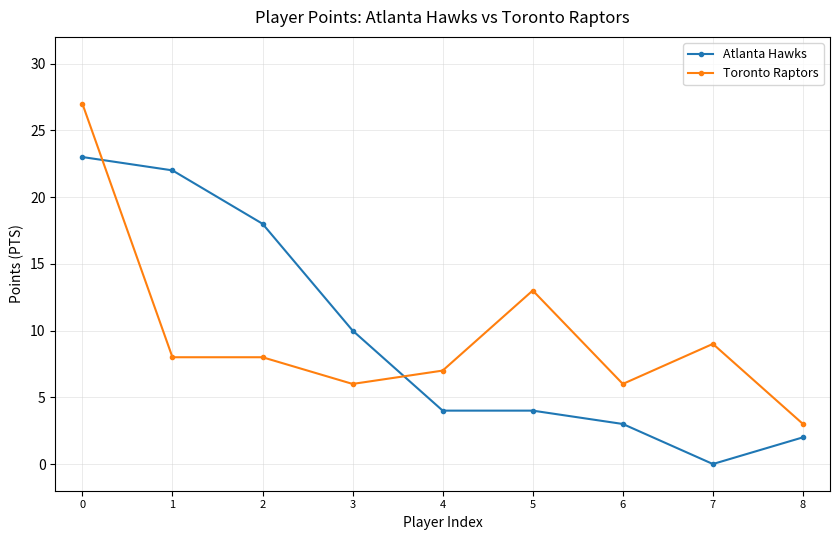

What is the spread (max minus min) of values at 1?

14